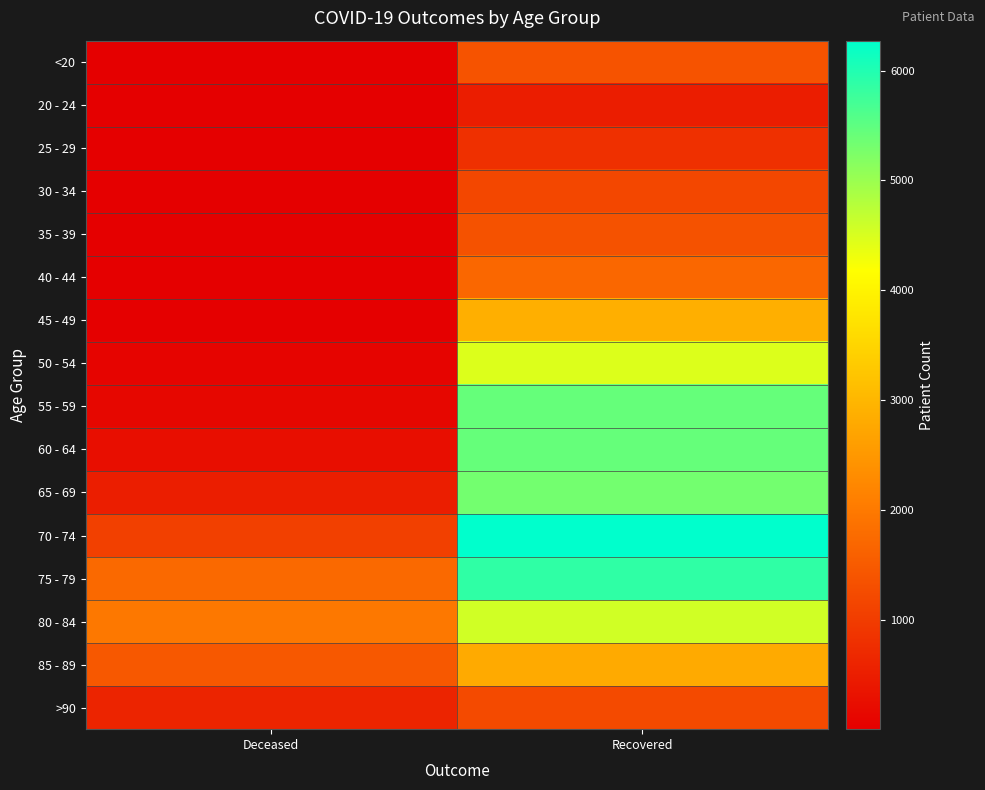

Rank the series at Recovered from highest to lowest value.

70 - 74, 75 - 79, 60 - 64, 55 - 59, 65 - 69, 80 - 84, 50 - 54, 45 - 49, 85 - 89, 40 - 44, <20, 35 - 39, >90, 30 - 34, 25 - 29, 20 - 24